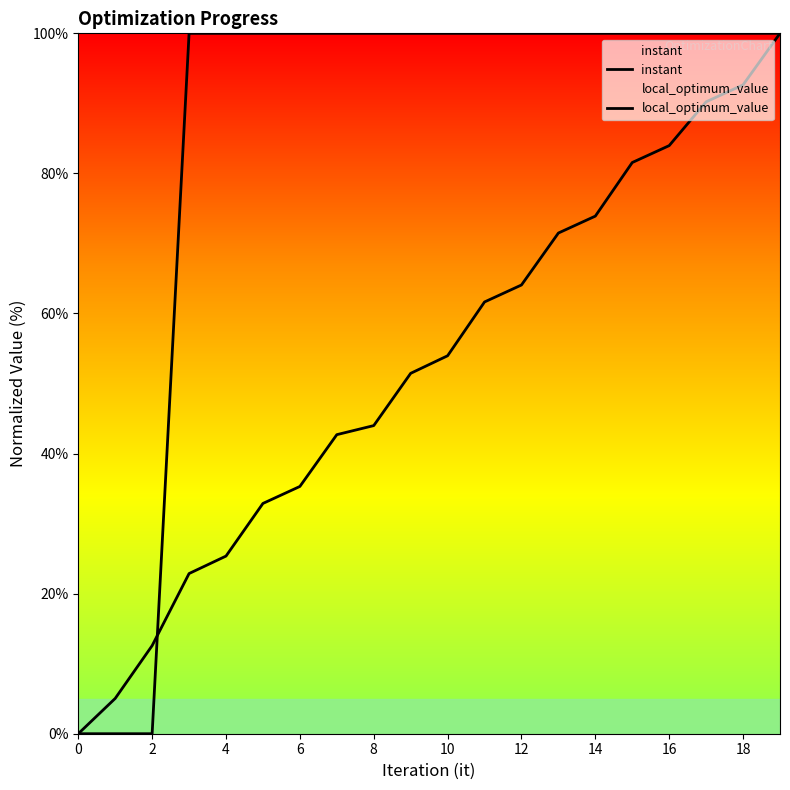

Rank the series by their average value, from highest to lowest.

local_optimum_value, instant